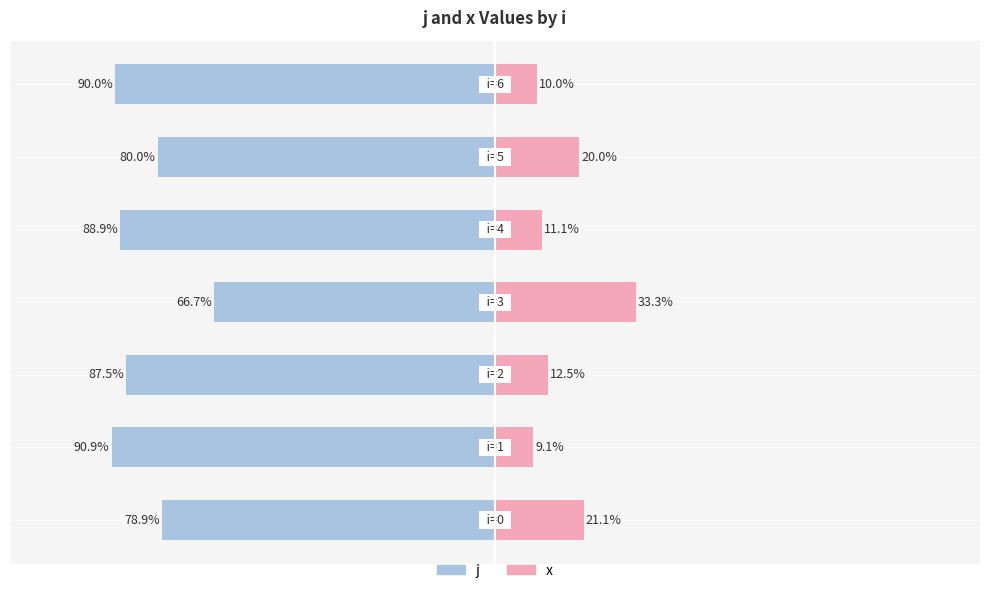

What is the sum of the x values at 4 and 3?

44.4